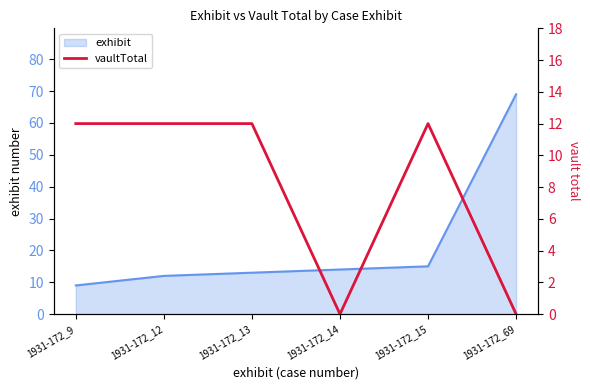

The value at 1931-172_12 is 12. True or false?

True